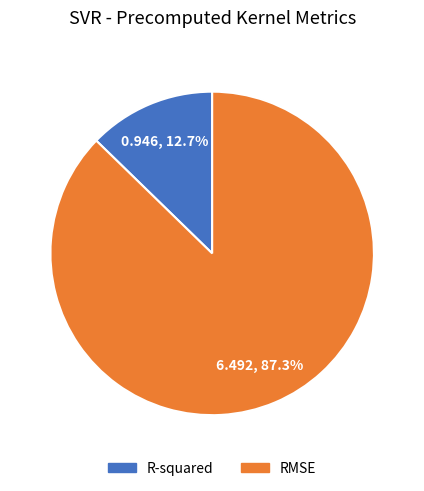

Rank the categories by value from lowest to highest.

R-squared, RMSE